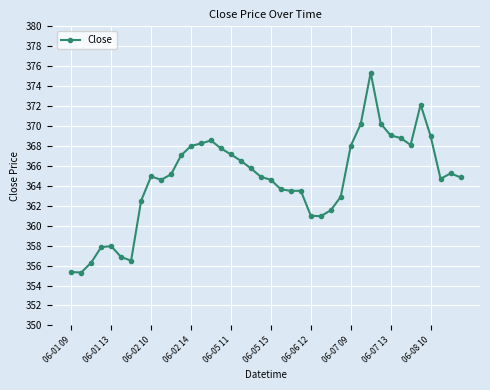

What is the smallest value displayed?

355.3